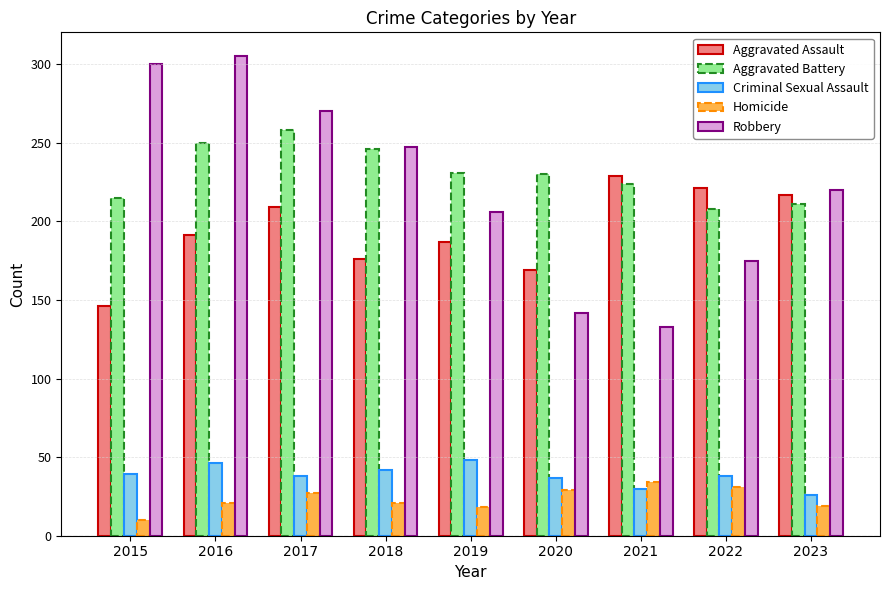

What is the value of the Robbery bar at the 8th from the left?

175